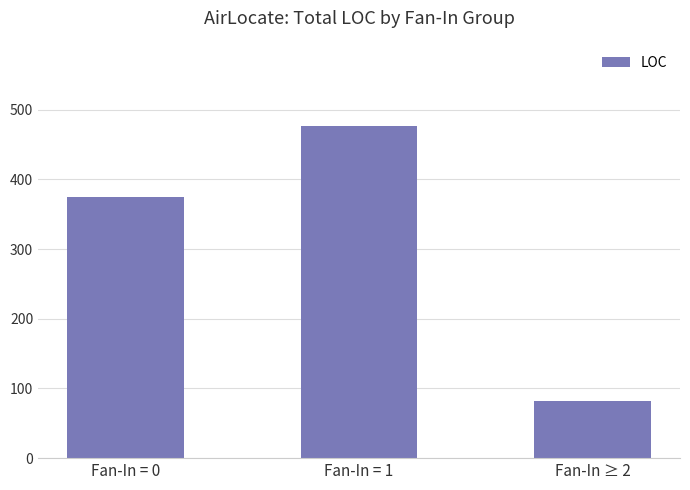

The value at Fan-In = 1 is 315. True or false?

False